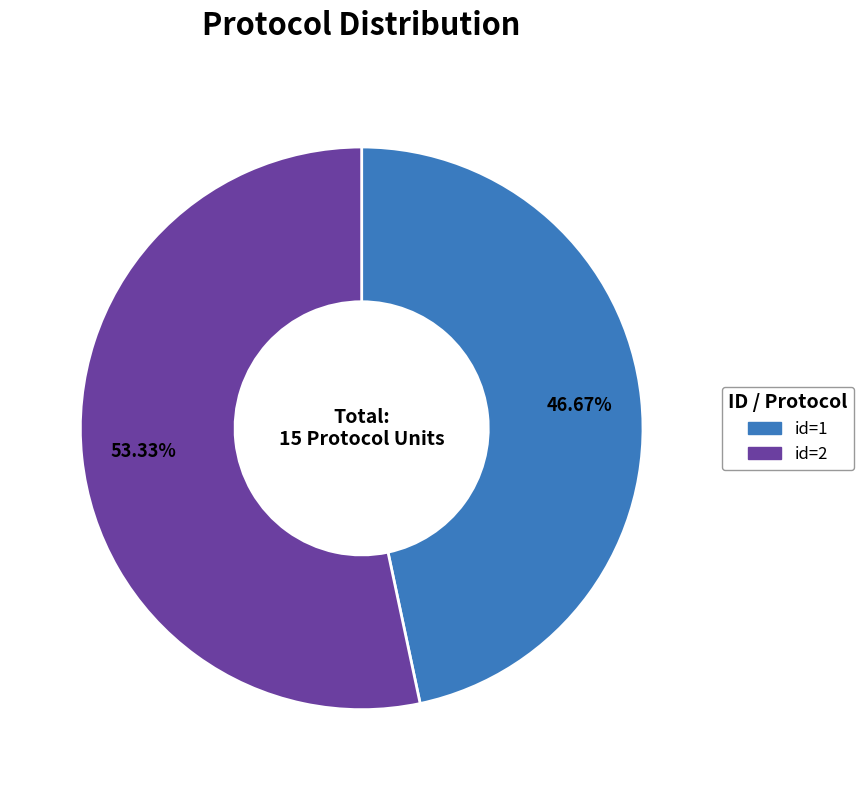

Is there any slice that represents more than half of the pie?

Yes